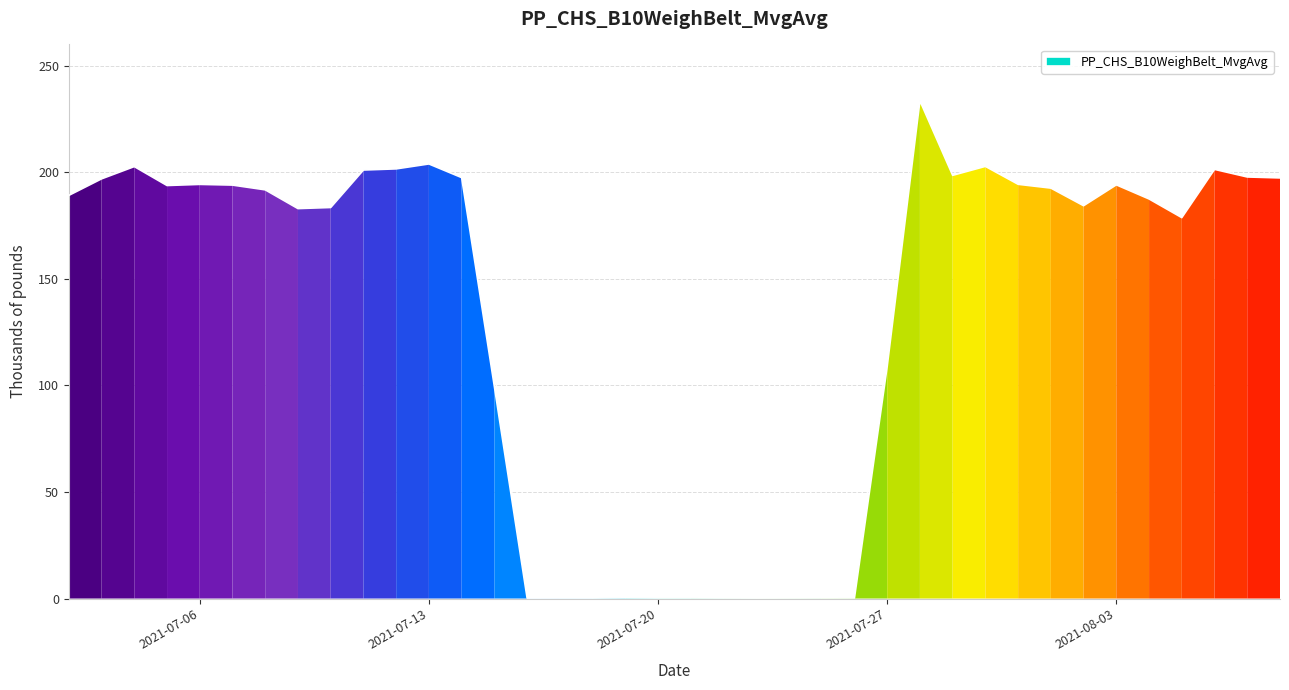

What is the sum of all values?

5107.2